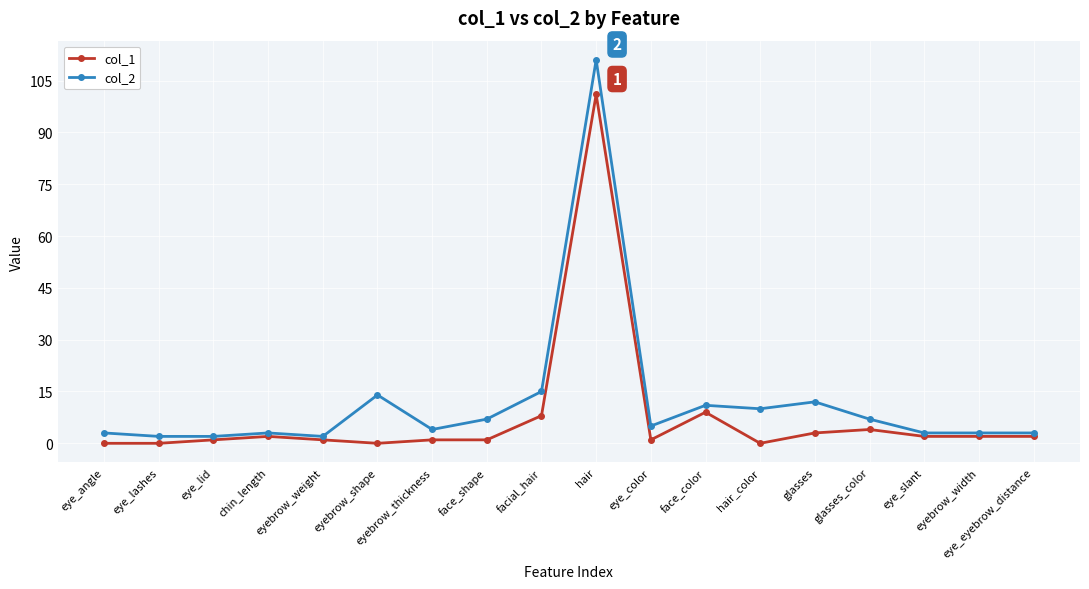

True or false: col_1 and col_2 cross at least once.

False